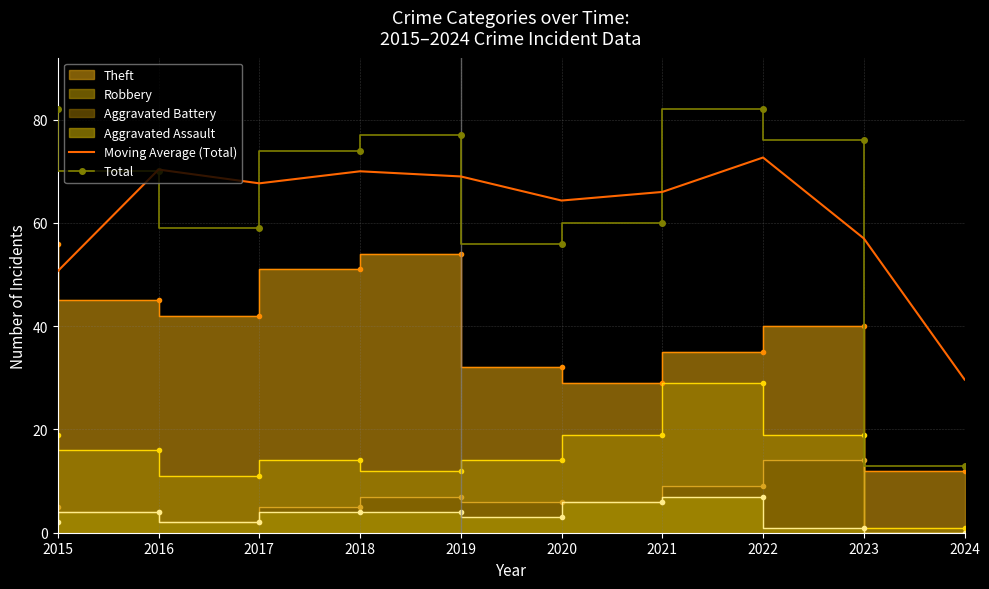

At which label does Moving Average (Total) reach its minimum?

2024